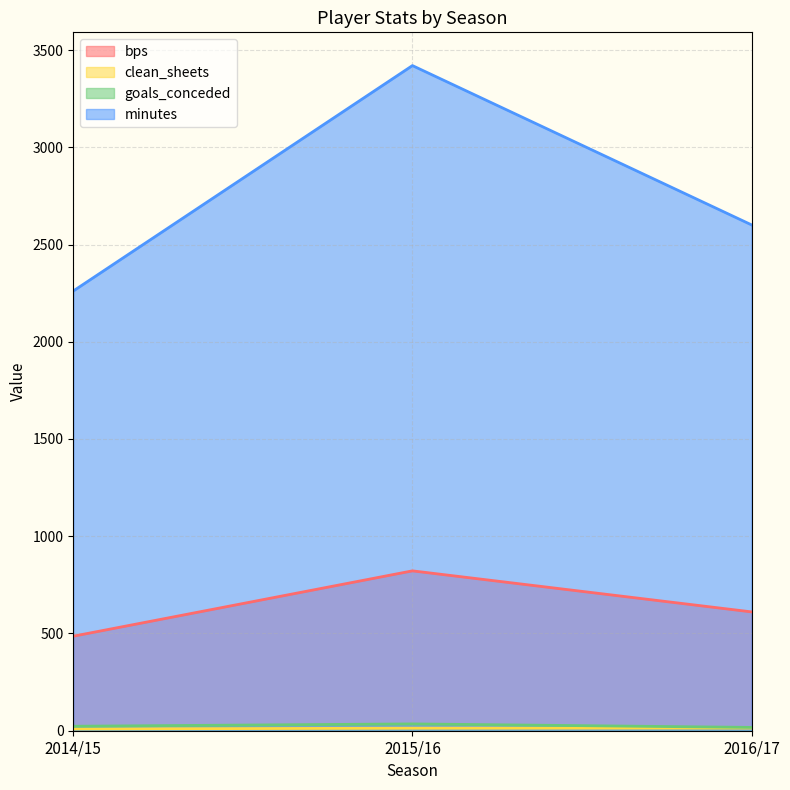

What is the approximate value of minutes at 2014/15, to the nearest 50?

2250